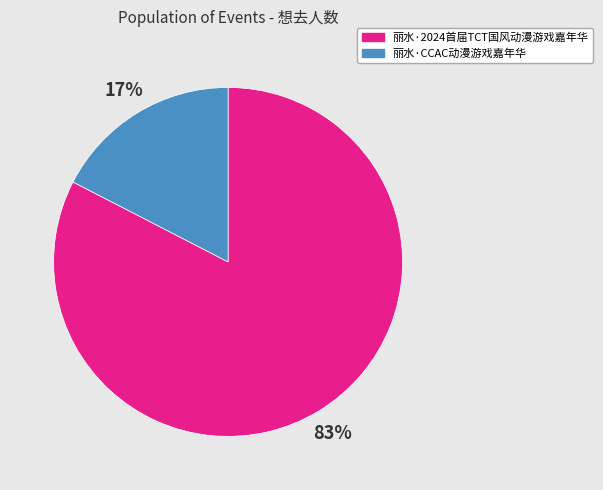

Between 丽水·CCAC动漫游戏嘉年华 and 丽水·2024首届TCT国风动漫游戏嘉年华, which is larger?

丽水·2024首届TCT国风动漫游戏嘉年华